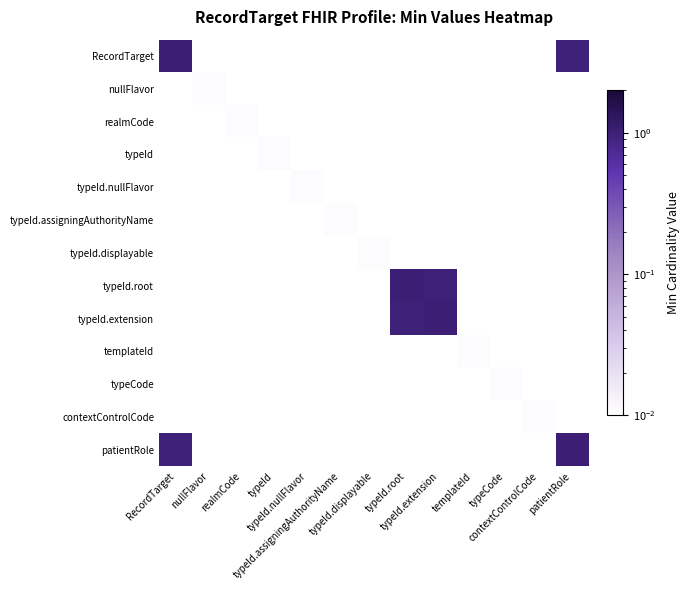

Reading left to right, transcribe all the data shown in this chart.

RecordTarget: RecordTarget=1.0	nullFlavor=0.0	realmCode=0.0	typeId=0.0	typeId.nullFlavor=0.0	typeId.assigningAuthorityName=0.0	typeId.displayable=0.0	typeId.root=0.0	typeId.extension=0.0	templateId=0.0	typeCode=0.0	contextControlCode=0.0	patientRole=1.0
nullFlavor: RecordTarget=0.0	nullFlavor=0.0	realmCode=0.0	typeId=0.0	typeId.nullFlavor=0.0	typeId.assigningAuthorityName=0.0	typeId.displayable=0.0	typeId.root=0.0	typeId.extension=0.0	templateId=0.0	typeCode=0.0	contextControlCode=0.0	patientRole=0.0
realmCode: RecordTarget=0.0	nullFlavor=0.0	realmCode=0.0	typeId=0.0	typeId.nullFlavor=0.0	typeId.assigningAuthorityName=0.0	typeId.displayable=0.0	typeId.root=0.0	typeId.extension=0.0	templateId=0.0	typeCode=0.0	contextControlCode=0.0	patientRole=0.0
typeId: RecordTarget=0.0	nullFlavor=0.0	realmCode=0.0	typeId=0.0	typeId.nullFlavor=0.0	typeId.assigningAuthorityName=0.0	typeId.displayable=0.0	typeId.root=0.0	typeId.extension=0.0	templateId=0.0	typeCode=0.0	contextControlCode=0.0	patientRole=0.0
typeId.nullFlavor: RecordTarget=0.0	nullFlavor=0.0	realmCode=0.0	typeId=0.0	typeId.nullFlavor=0.0	typeId.assigningAuthorityName=0.0	typeId.displayable=0.0	typeId.root=0.0	typeId.extension=0.0	templateId=0.0	typeCode=0.0	contextControlCode=0.0	patientRole=0.0
typeId.assigningAuthorityName: RecordTarget=0.0	nullFlavor=0.0	realmCode=0.0	typeId=0.0	typeId.nullFlavor=0.0	typeId.assigningAuthorityName=0.0	typeId.displayable=0.0	typeId.root=0.0	typeId.extension=0.0	templateId=0.0	typeCode=0.0	contextControlCode=0.0	patientRole=0.0
typeId.displayable: RecordTarget=0.0	nullFlavor=0.0	realmCode=0.0	typeId=0.0	typeId.nullFlavor=0.0	typeId.assigningAuthorityName=0.0	typeId.displayable=0.0	typeId.root=0.0	typeId.extension=0.0	templateId=0.0	typeCode=0.0	contextControlCode=0.0	patientRole=0.0
typeId.root: RecordTarget=0.0	nullFlavor=0.0	realmCode=0.0	typeId=0.0	typeId.nullFlavor=0.0	typeId.assigningAuthorityName=0.0	typeId.displayable=0.0	typeId.root=1.0	typeId.extension=1.0	templateId=0.0	typeCode=0.0	contextControlCode=0.0	patientRole=0.0
typeId.extension: RecordTarget=0.0	nullFlavor=0.0	realmCode=0.0	typeId=0.0	typeId.nullFlavor=0.0	typeId.assigningAuthorityName=0.0	typeId.displayable=0.0	typeId.root=1.0	typeId.extension=1.0	templateId=0.0	typeCode=0.0	contextControlCode=0.0	patientRole=0.0
templateId: RecordTarget=0.0	nullFlavor=0.0	realmCode=0.0	typeId=0.0	typeId.nullFlavor=0.0	typeId.assigningAuthorityName=0.0	typeId.displayable=0.0	typeId.root=0.0	typeId.extension=0.0	templateId=0.0	typeCode=0.0	contextControlCode=0.0	patientRole=0.0
typeCode: RecordTarget=0.0	nullFlavor=0.0	realmCode=0.0	typeId=0.0	typeId.nullFlavor=0.0	typeId.assigningAuthorityName=0.0	typeId.displayable=0.0	typeId.root=0.0	typeId.extension=0.0	templateId=0.0	typeCode=0.0	contextControlCode=0.0	patientRole=0.0
contextControlCode: RecordTarget=0.0	nullFlavor=0.0	realmCode=0.0	typeId=0.0	typeId.nullFlavor=0.0	typeId.assigningAuthorityName=0.0	typeId.displayable=0.0	typeId.root=0.0	typeId.extension=0.0	templateId=0.0	typeCode=0.0	contextControlCode=0.0	patientRole=0.0
patientRole: RecordTarget=1.0	nullFlavor=0.0	realmCode=0.0	typeId=0.0	typeId.nullFlavor=0.0	typeId.assigningAuthorityName=0.0	typeId.displayable=0.0	typeId.root=0.0	typeId.extension=0.0	templateId=0.0	typeCode=0.0	contextControlCode=0.0	patientRole=1.0